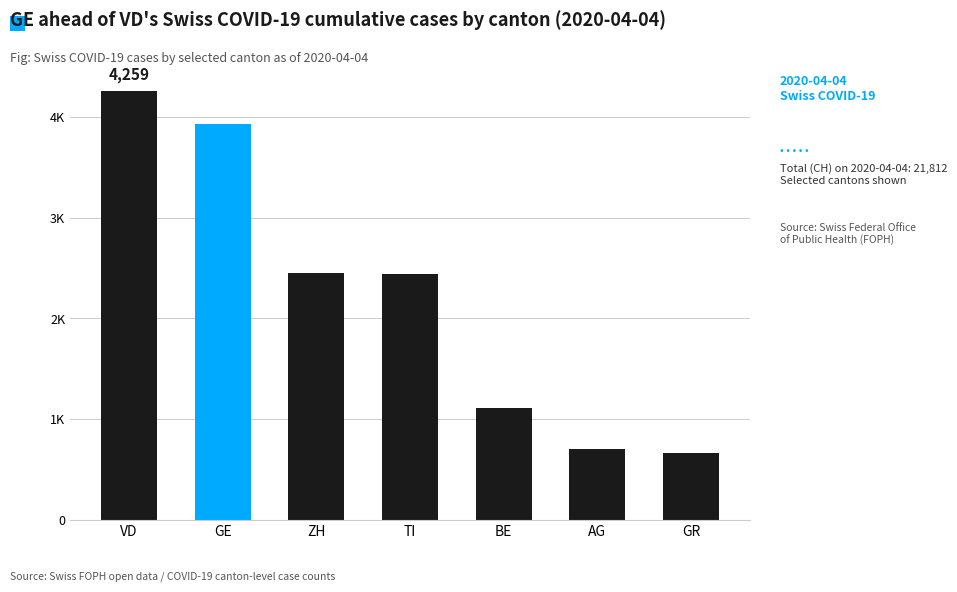

Reading left to right, list all the values displayed in this chart.

VD=4259	GE=3928	ZH=2450	TI=2442	BE=1106	AG=702	GR=657